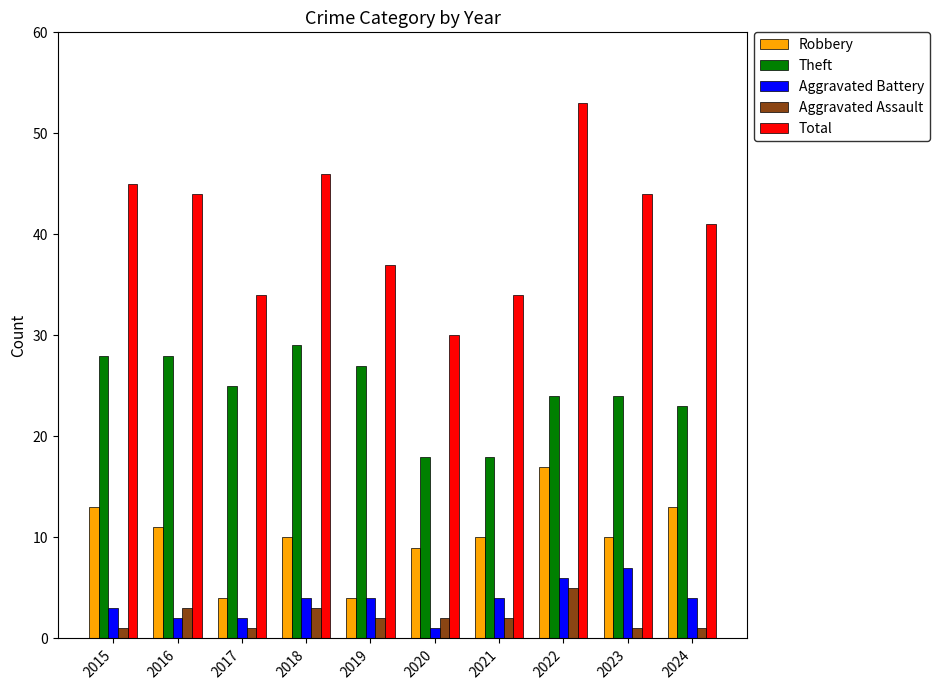

What are all the series names shown in the legend?

Robbery, Theft, Aggravated Battery, Aggravated Assault, Total